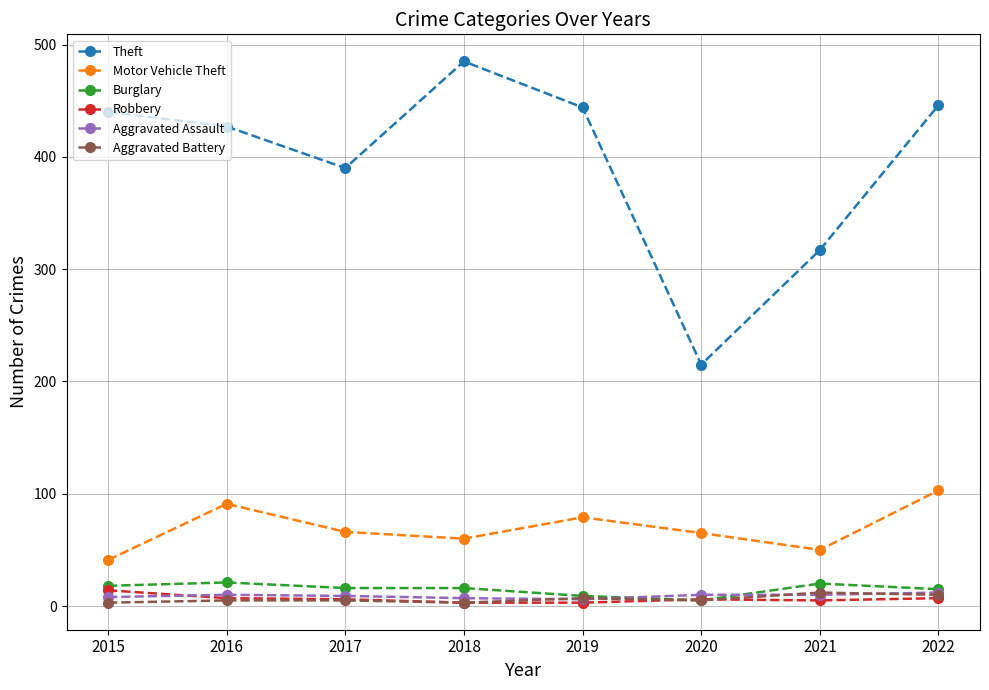

True or false: Theft and Robbery cross at least once.

False